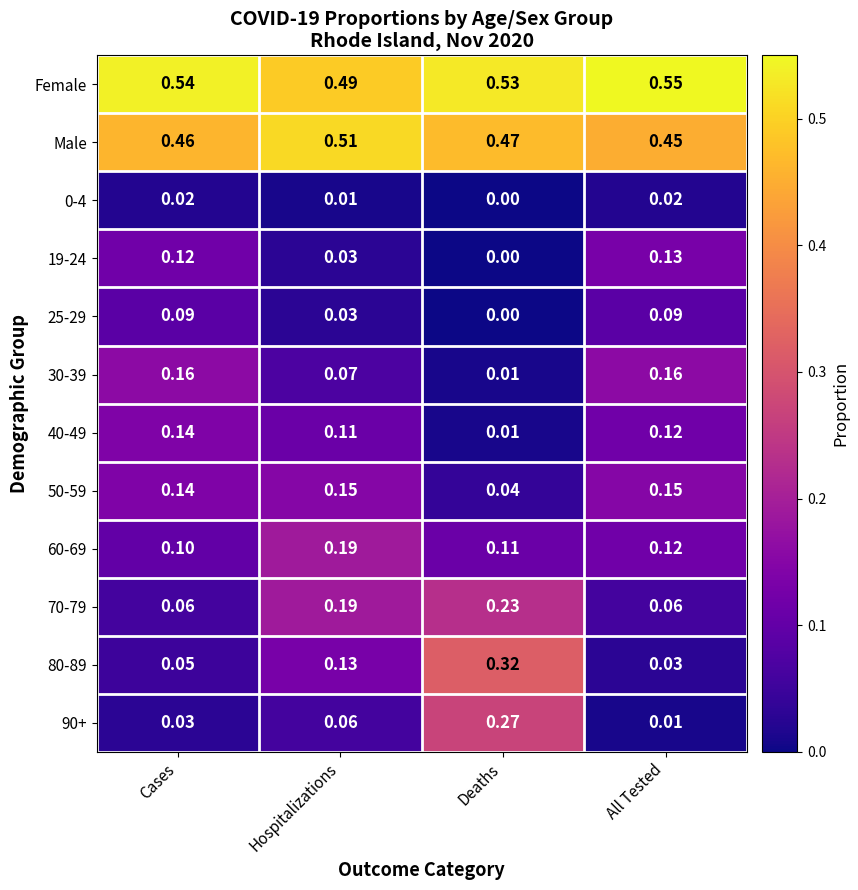

Is the value of 90+ at All Tested greater than the value of 19-24 at Hospitalizations?

No